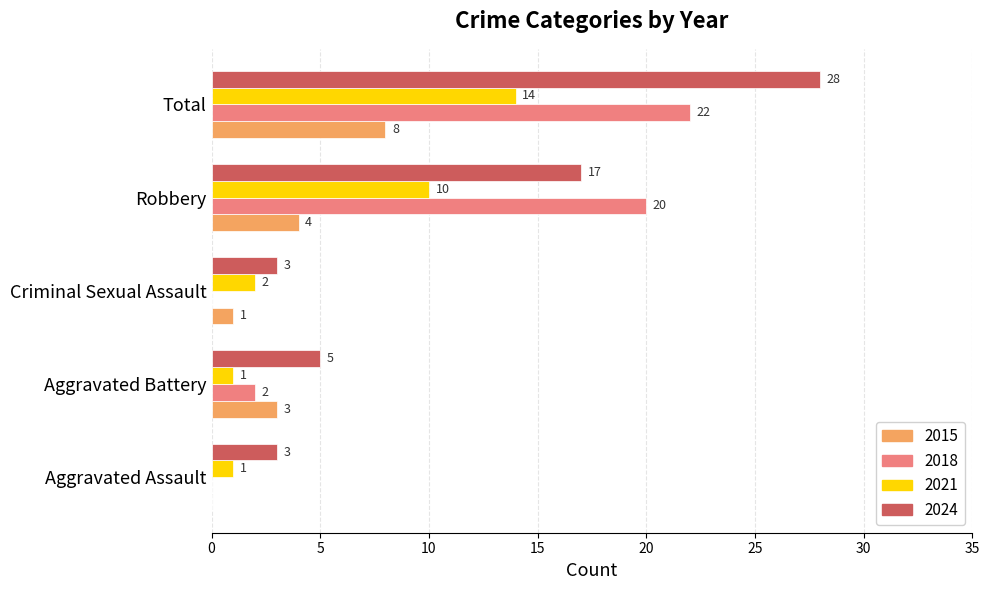

What is the sum of all 2018 values?

44